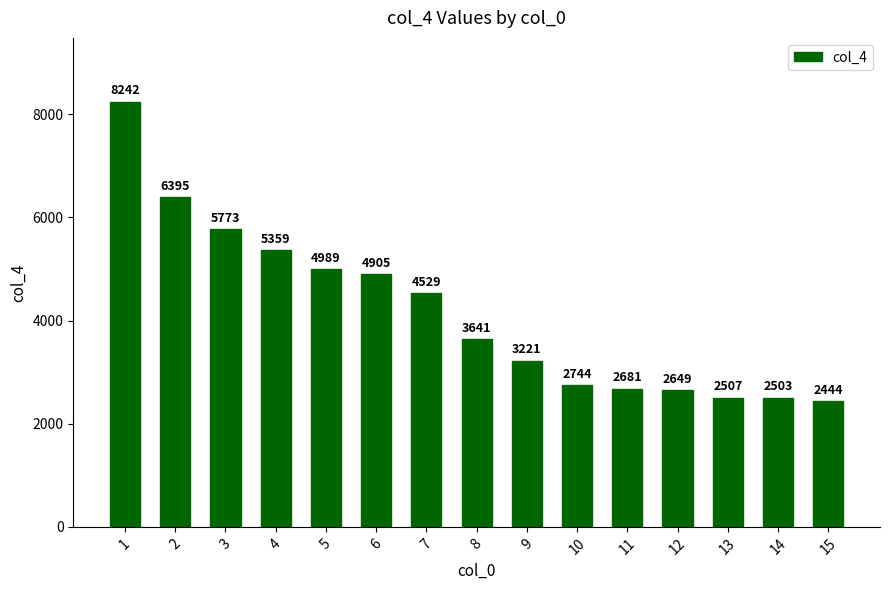

Which label corresponds to the smallest value in the chart?

15